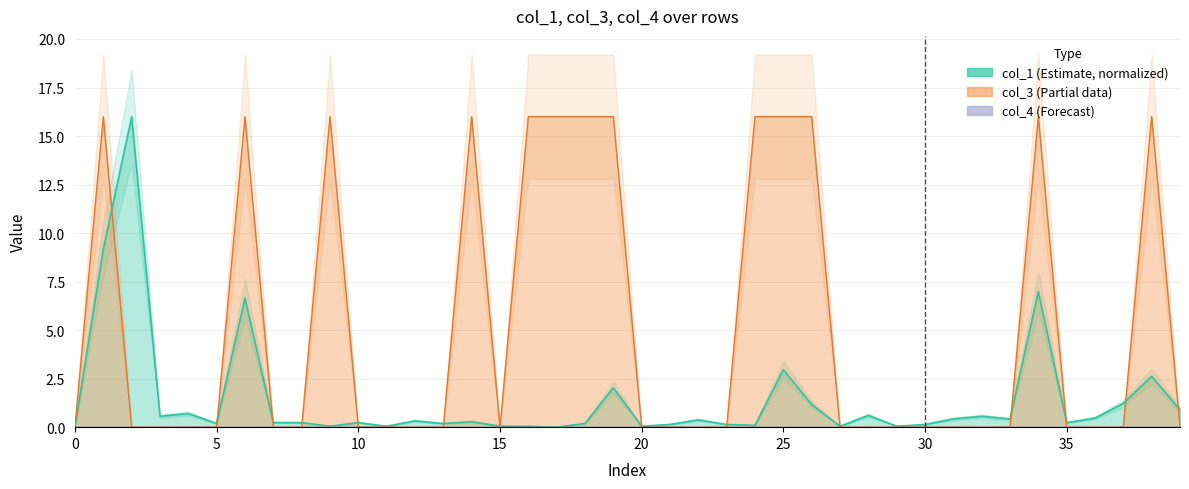

The value of col_1 at 20 is 0.0. True or false?

False